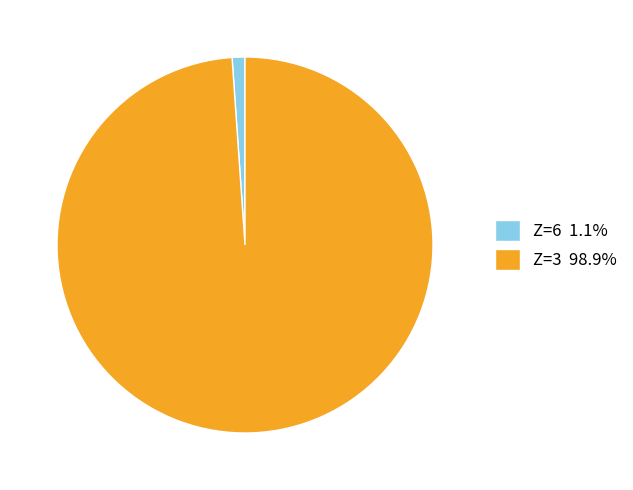

What is the ratio of the value at Z=3 98.9% to the value at Z=6 1.1%?

90.0